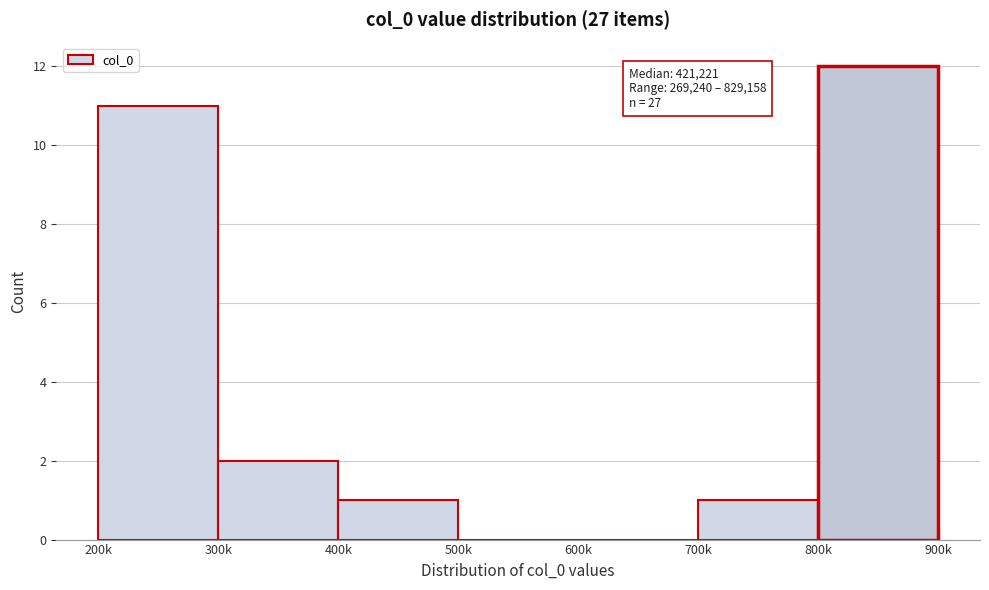

Reading left to right, extract all data points from this chart.

200k=11	300k=2	400k=1	500k=0	600k=0	700k=1	800k=12